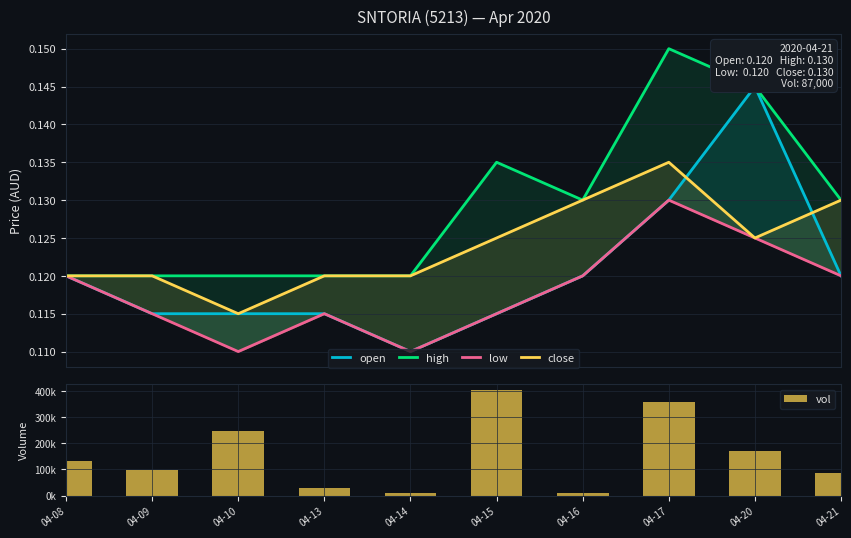

What is the difference between the highest and lowest values at 04-09?

97699.9